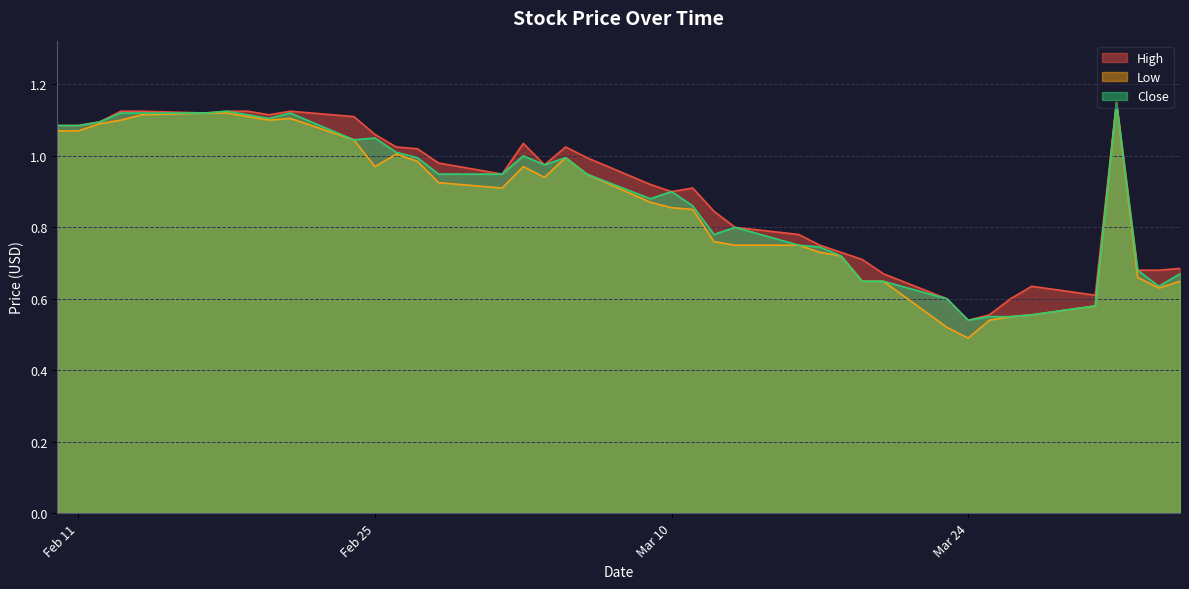

Rank the series by their average value, from lowest to highest.

Low, Close, High